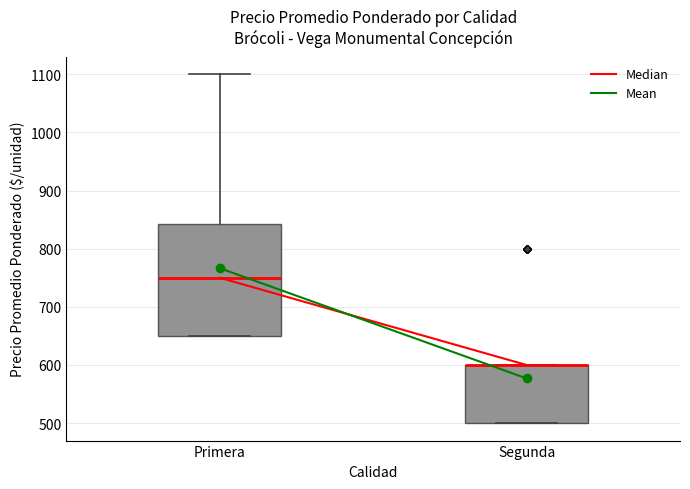

Reading left to right, read every box against the y-axis: the position of its median line, the range the box covers, and the ends of its whiskers. The values are not printed on the chart, so give them approximately, as read against the axis.

Primera: median 750, box 650 to 840, whiskers 650 to 1100
Segunda: median 600 (drawn on the box's upper edge), box 500 to 600, whiskers 500 to 600